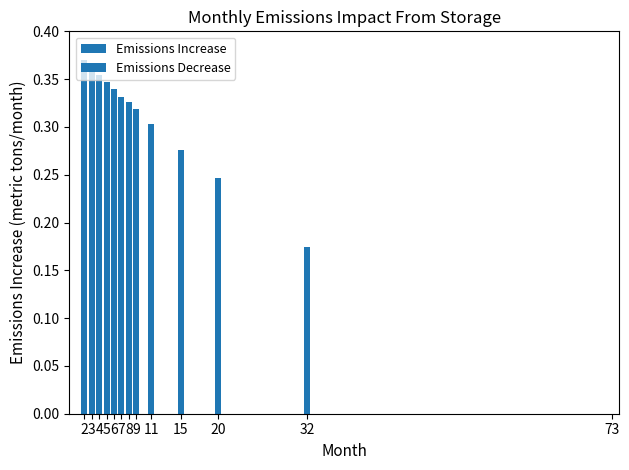

What is the sum of all values?

3.7